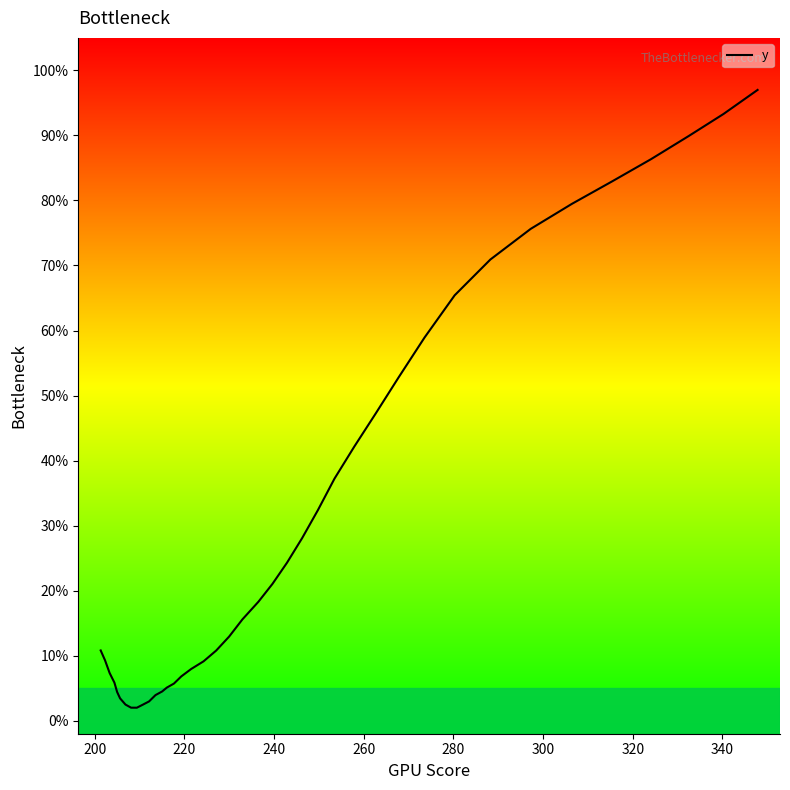

What is the greatest value displayed?

97.0